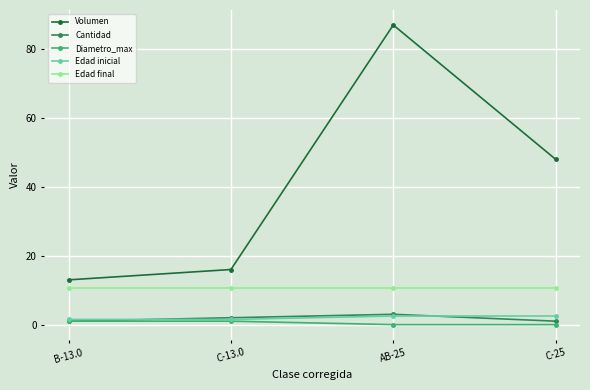

Which series has the widest spread of values?

Volumen